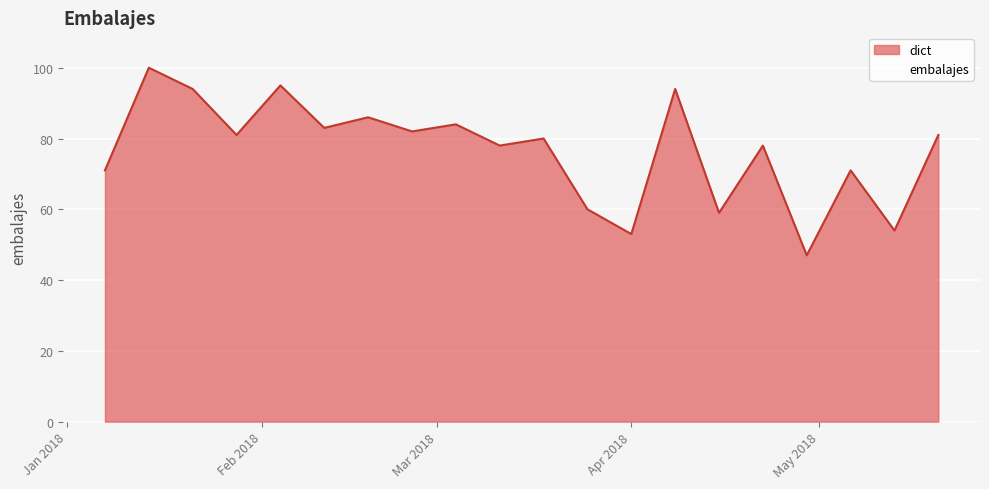

How many series are shown in this chart?

1